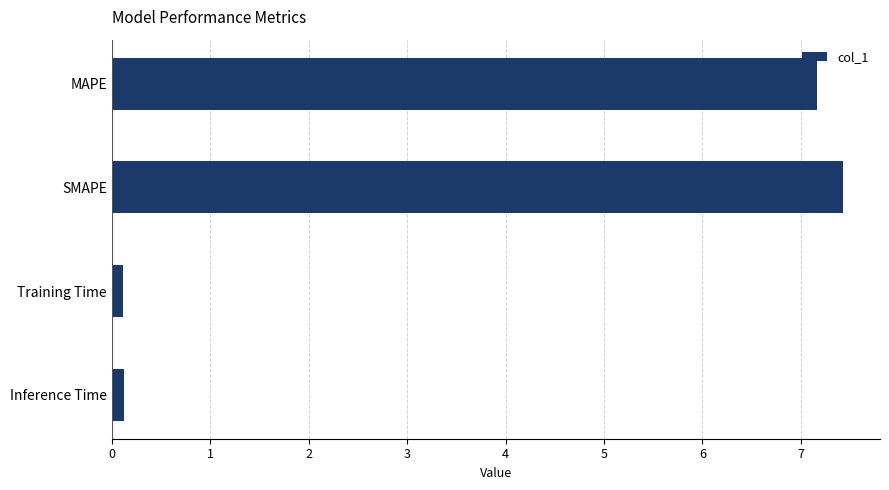

What is the label of the 4th bar from the bottom?

MAPE